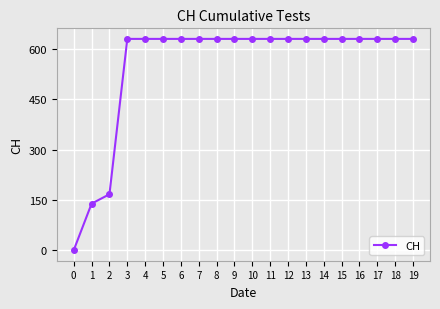

Reading left to right, list all the values displayed in this chart.

0=0	1=139	2=167	3=631	4=631	5=631	6=631	7=631	8=631	9=631	10=631	11=631	12=631	13=631	14=631	15=631	16=631	17=631	18=631	19=631